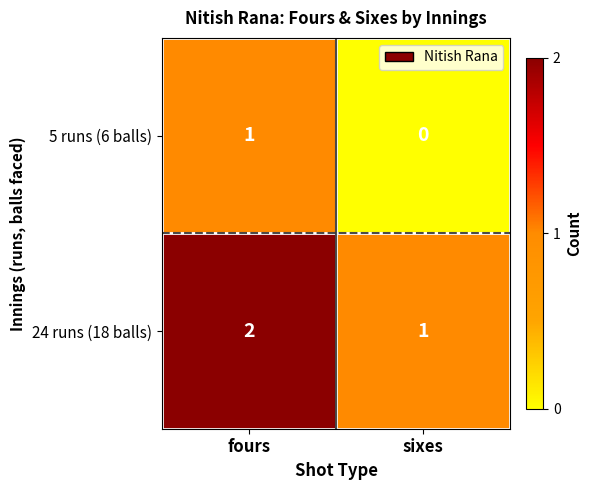

The 5 runs (6 balls) series shows 1 at fours. True or false?

True